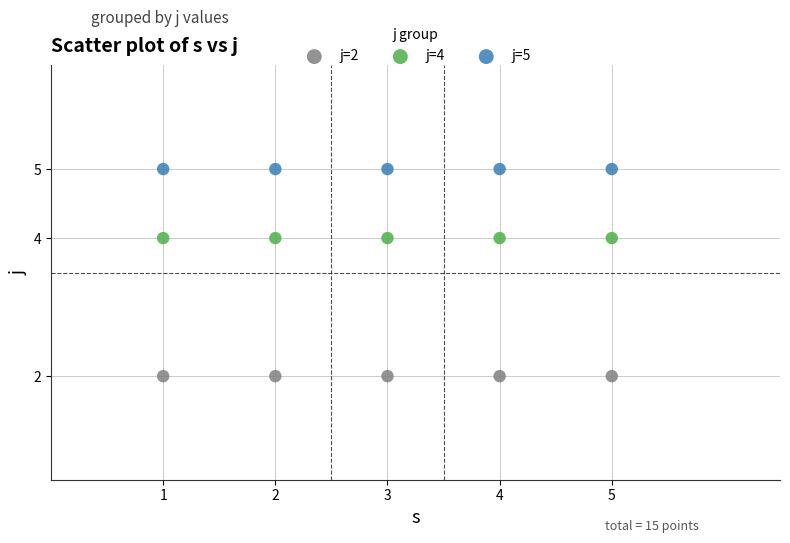

Which series contains the highest Y value?

j=5